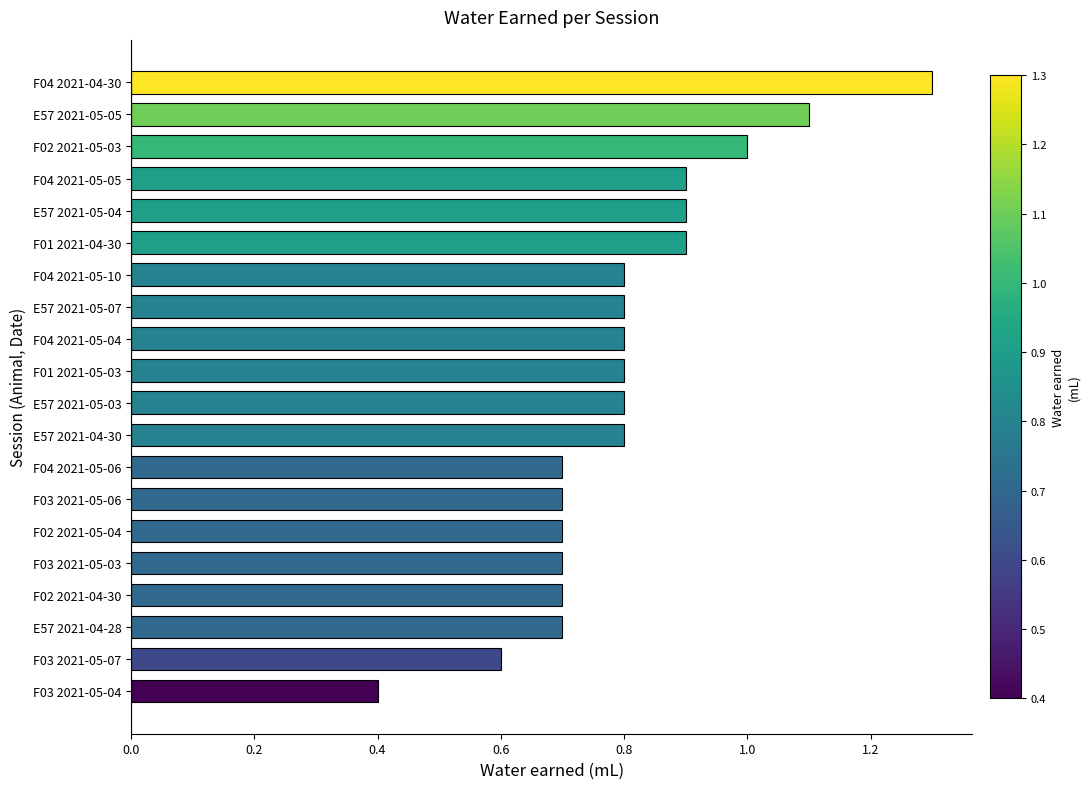

What is the greatest value displayed?

1.3